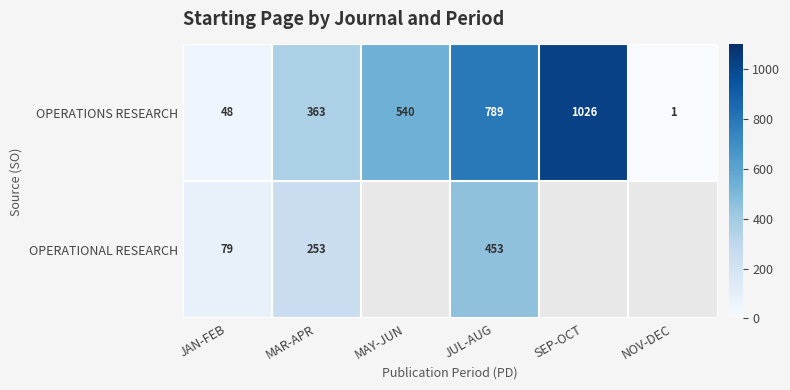

List the labels in order of OPERATIONS RESEARCH value, smallest first.

NOV-DEC, JAN-FEB, MAR-APR, MAY-JUN, JUL-AUG, SEP-OCT